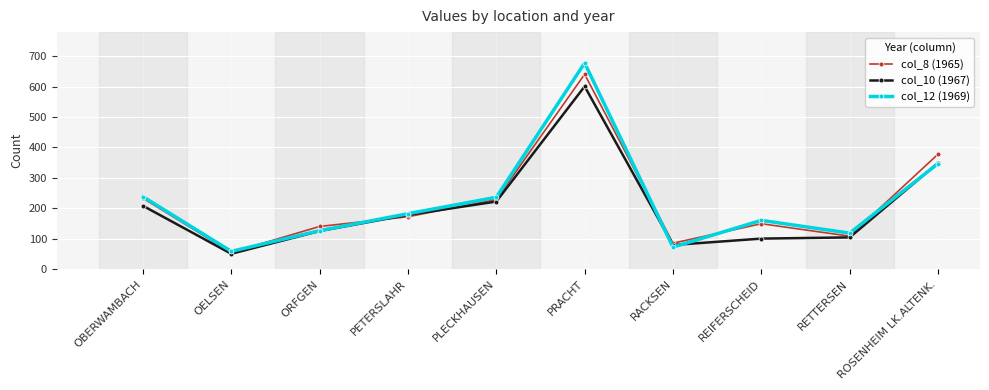

What is the difference between the maximum and minimum values in the col_12 (1969) series?

620